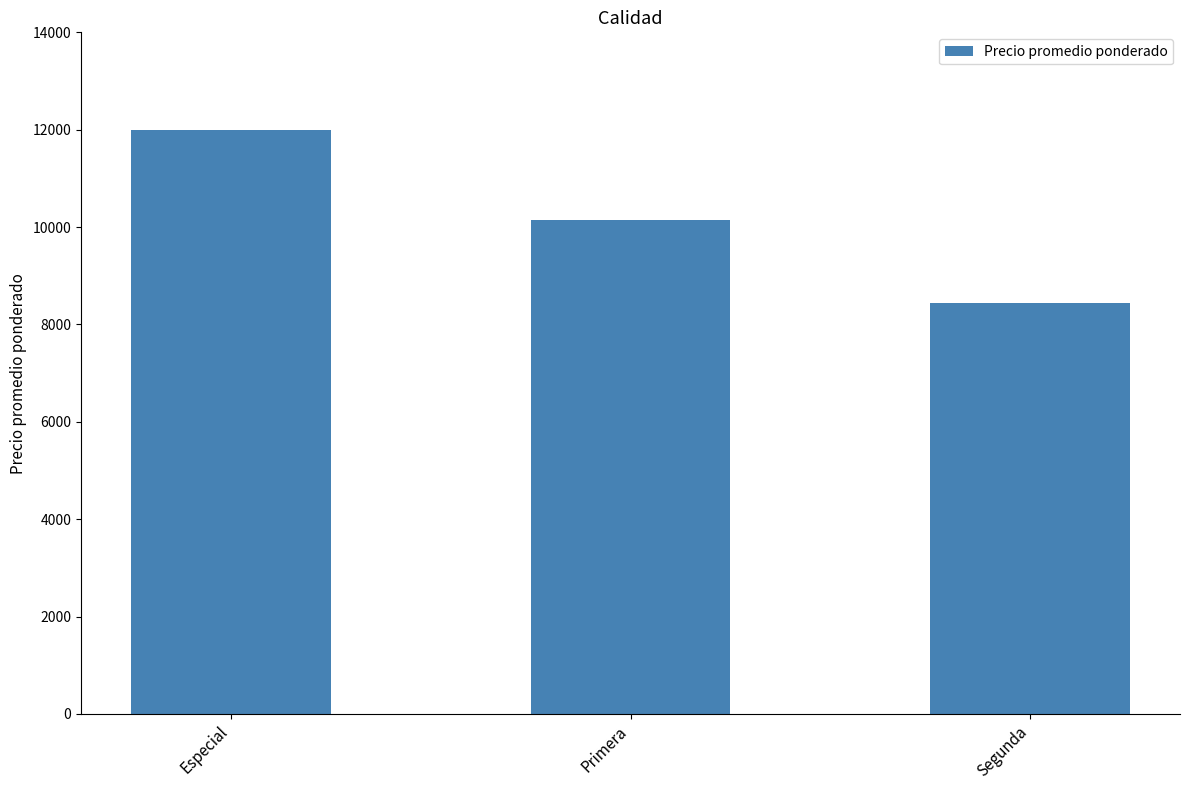

What is the change in value from Especial to Primera?

-1864